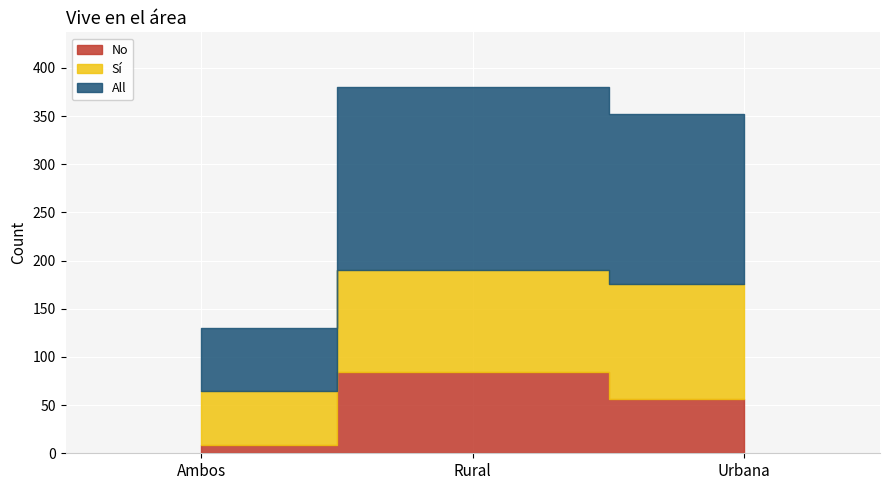

How many distinct data groups are displayed?

3